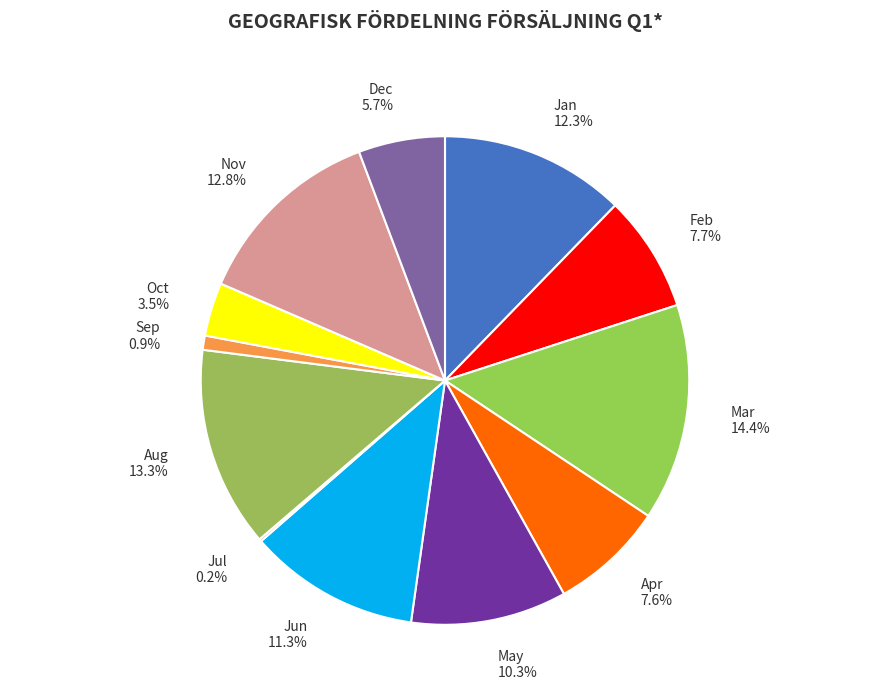

Is there a majority slice in this chart?

No